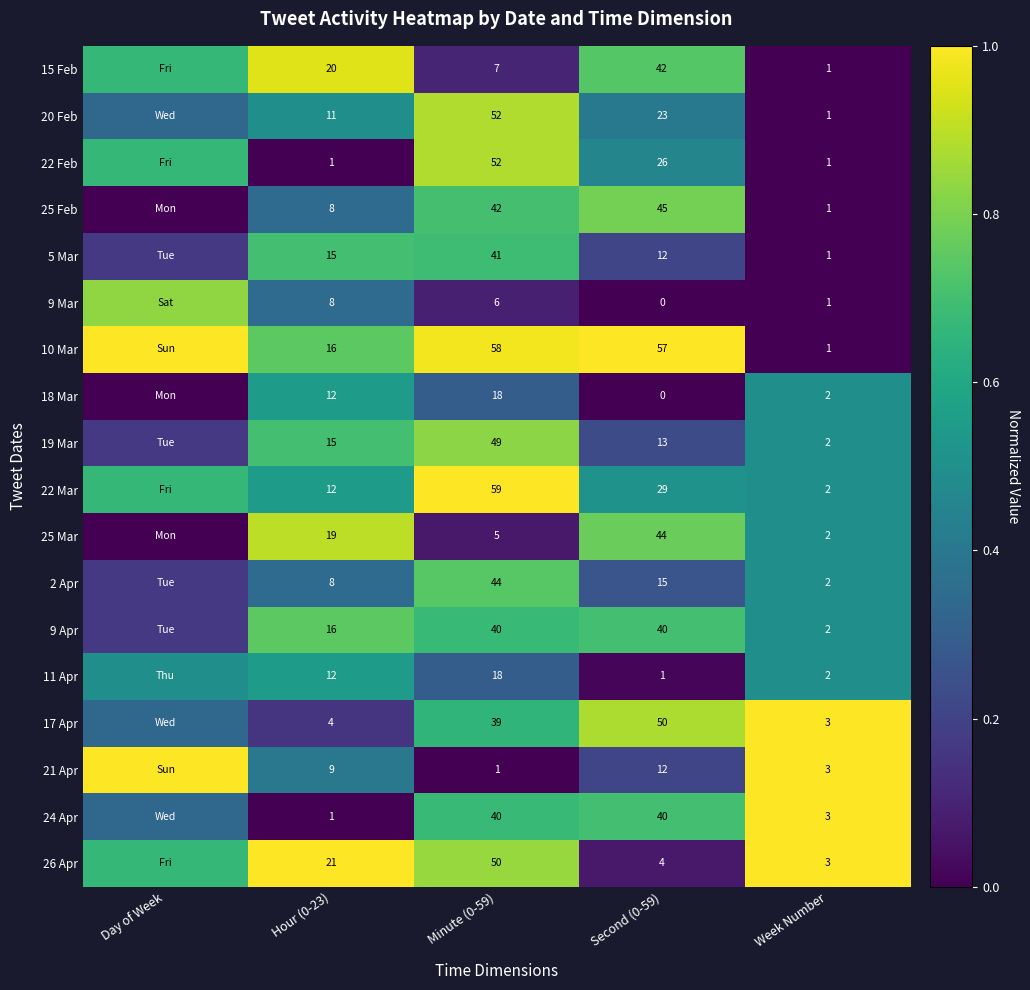

What is the difference between the second highest and second lowest values in the 25 Feb series?

0.7